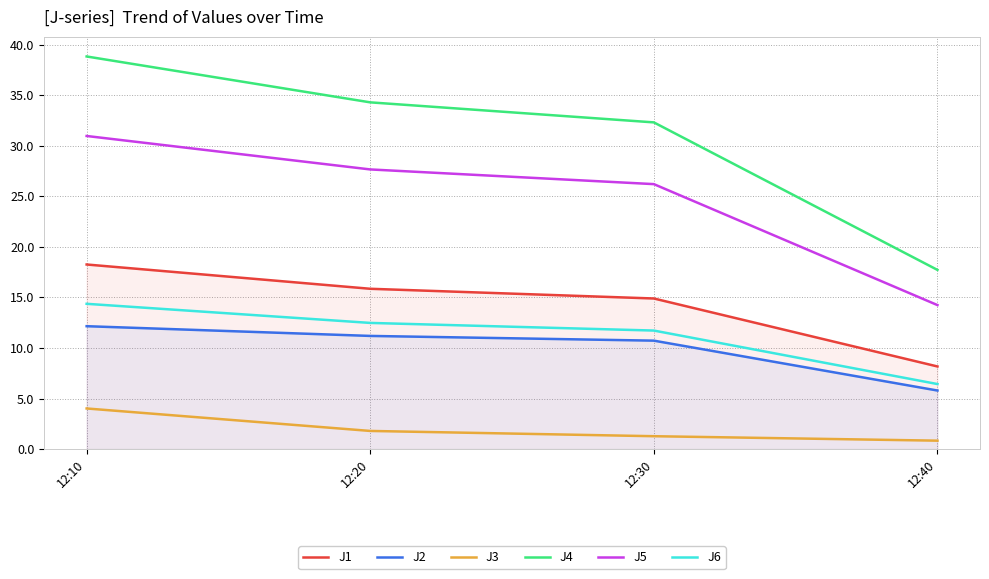

The J4 series shows 56.1 at 12:20. True or false?

False